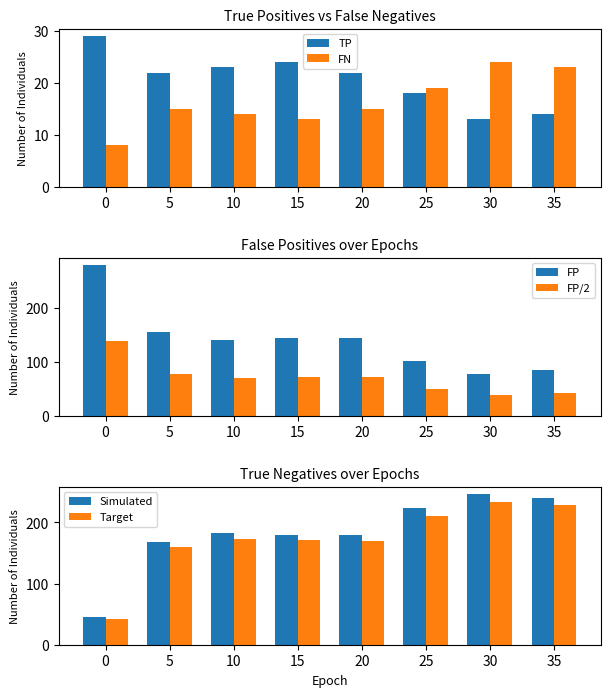

Is it true that FN equals 18 at 15?

False